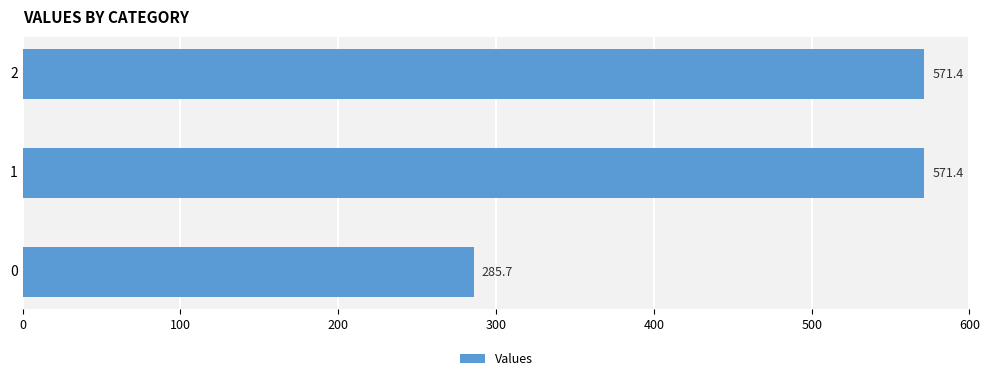

Read the value at 0.

285.7